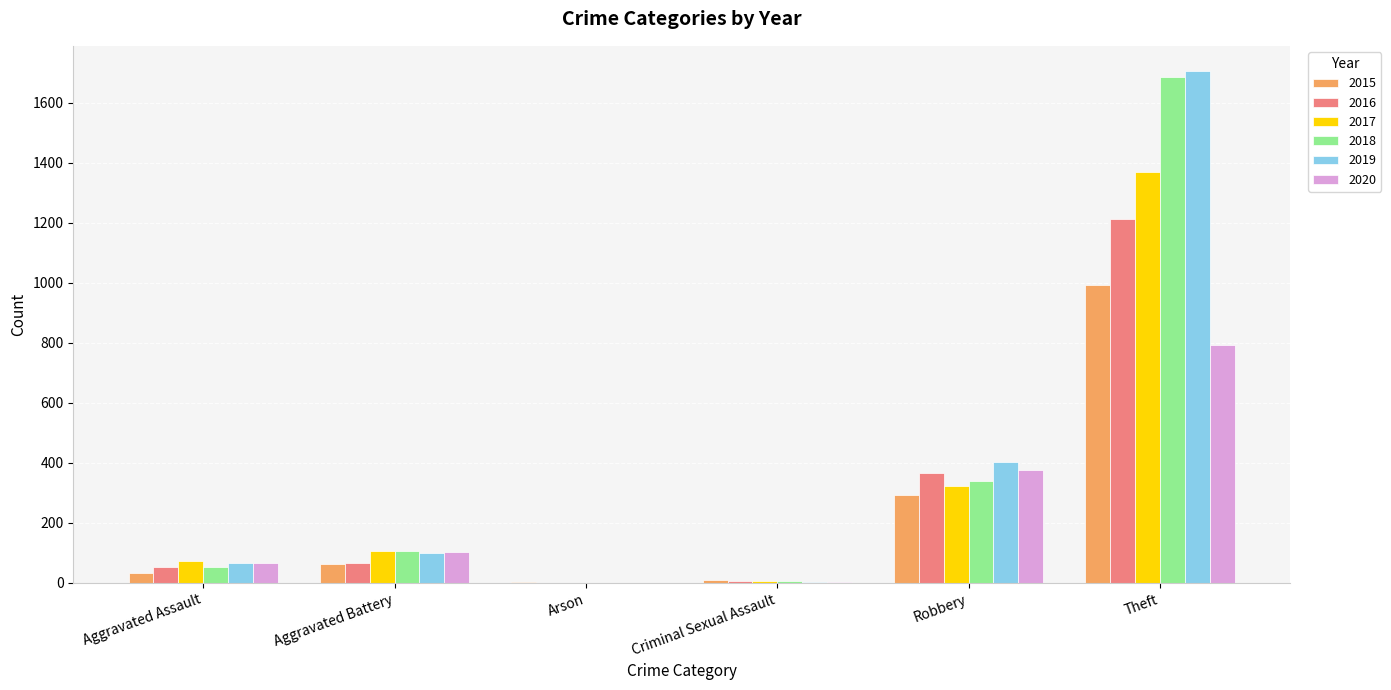

The value of 2020 at Theft is 163. True or false?

False